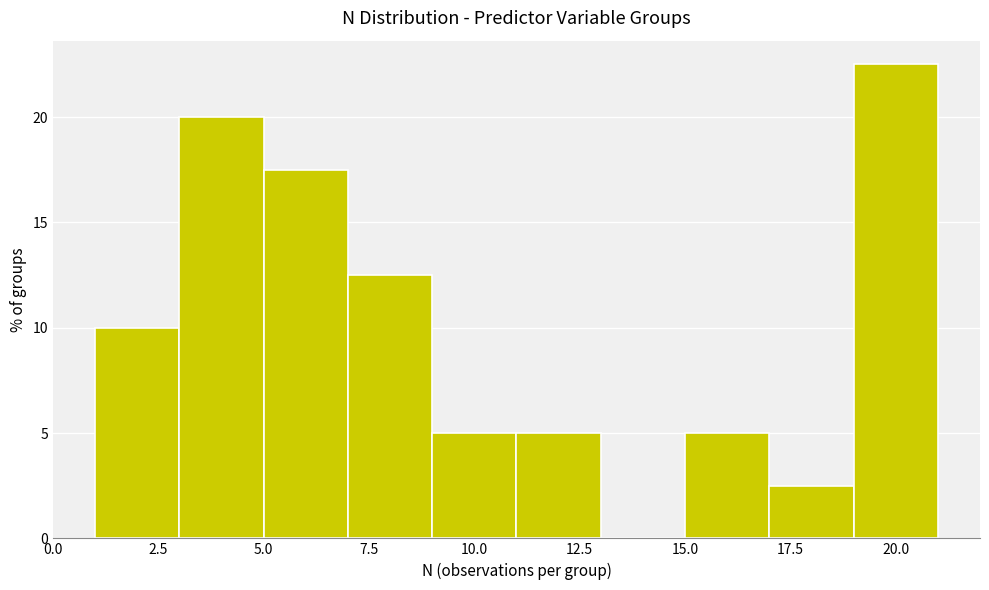

Over which range of the x-axis is the bar tallest?

19 to 21